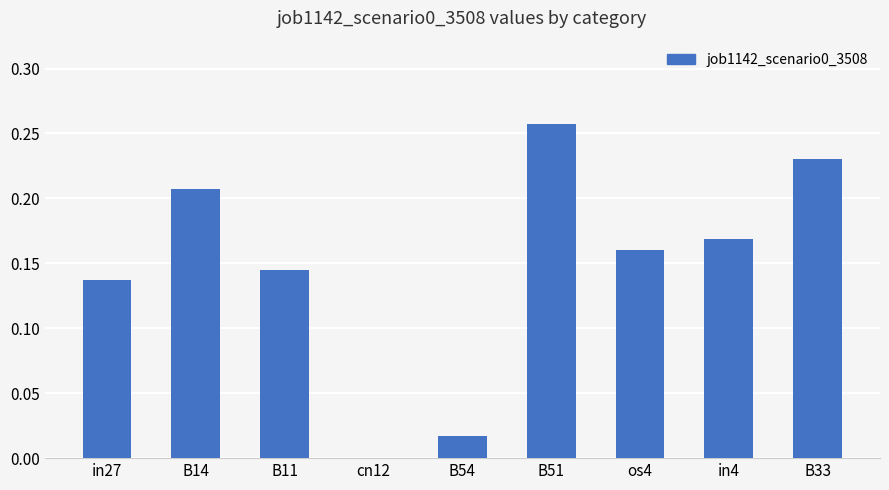

At which category does the chart reach its peak across all series?

B51